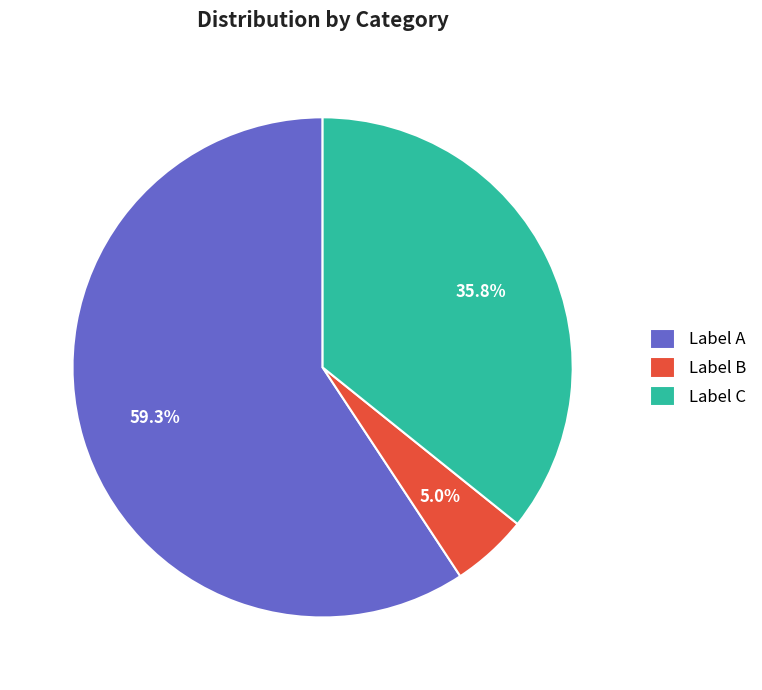

What is the largest slice in the pie chart?

Label A